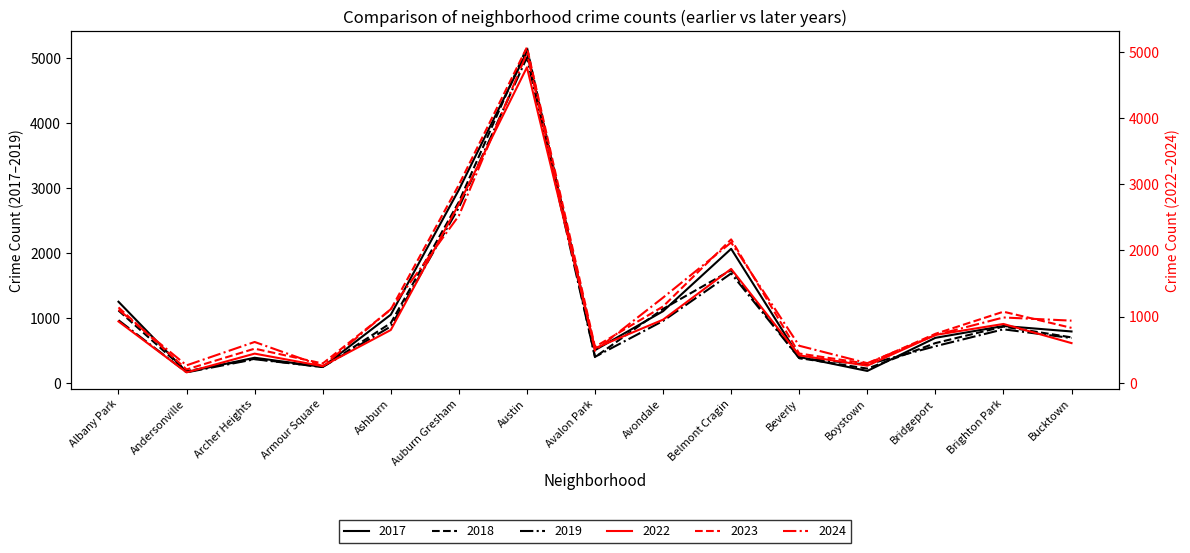

Reading left to right, list all the values displayed in this chart.

2019: Albany Park=968	Andersonville=166	Archer Heights=368	Armour Square=249	Ashburn=872	Auburn Gresham=2700	Austin=5008	Avalon Park=405	Avondale=957	Belmont Cragin=1687	Beverly=385	Boystown=287	Bridgeport=568	Brighton Park=828	Bucktown=694
2022: Albany Park=926	Andersonville=157	Archer Heights=440	Armour Square=251	Ashburn=797	Auburn Gresham=2698	Austin=4763	Avalon Park=522	Avondale=953	Belmont Cragin=1719	Beverly=414	Boystown=258	Bridgeport=722	Brighton Park=888	Bucktown=599
2023: Albany Park=1138	Andersonville=201	Archer Heights=515	Armour Square=291	Ashburn=1106	Auburn Gresham=2988	Austin=5064	Avalon Park=542	Avondale=1152	Belmont Cragin=2165	Beverly=442	Boystown=288	Bridgeport=739	Brighton Park=1073	Bucktown=829
2024: Albany Park=1104	Andersonville=263	Archer Heights=616	Armour Square=251	Ashburn=1111	Auburn Gresham=2522	Austin=4976	Avalon Park=484	Avondale=1286	Belmont Cragin=2118	Beverly=559	Boystown=296	Bridgeport=720	Brighton Park=986	Bucktown=938
2017: Albany Park=1252	Andersonville=171	Archer Heights=391	Armour Square=250	Ashburn=1053	Auburn Gresham=2973	Austin=5096	Avalon Park=508	Avondale=1107	Belmont Cragin=2066	Beverly=403	Boystown=188	Bridgeport=697	Brighton Park=879	Bucktown=795
2018: Albany Park=1117	Andersonville=184	Archer Heights=374	Armour Square=248	Ashburn=924	Auburn Gresham=2787	Austin=5163	Avalon Park=401	Avondale=1142	Belmont Cragin=1738	Beverly=386	Boystown=224	Bridgeport=616	Brighton Park=870	Bucktown=704